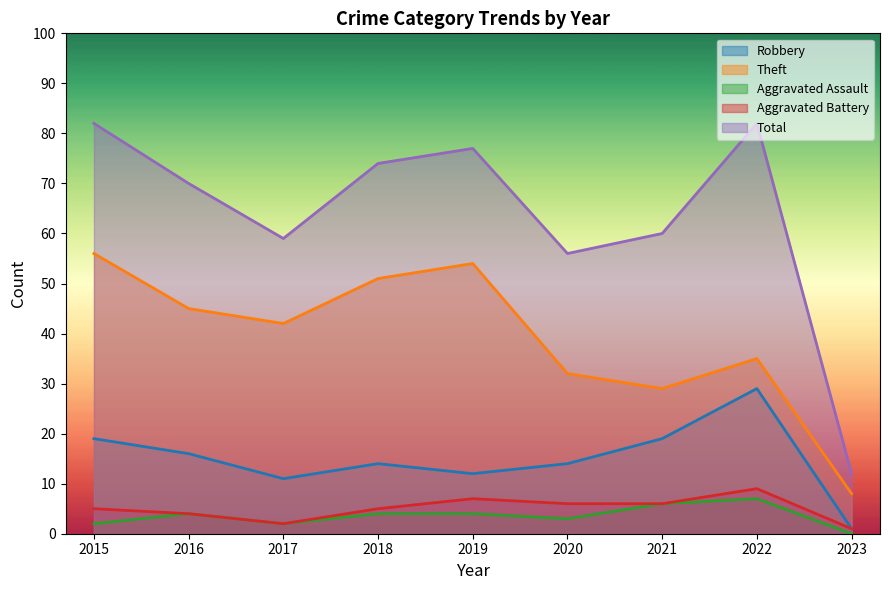

How many data points does each series have?

9